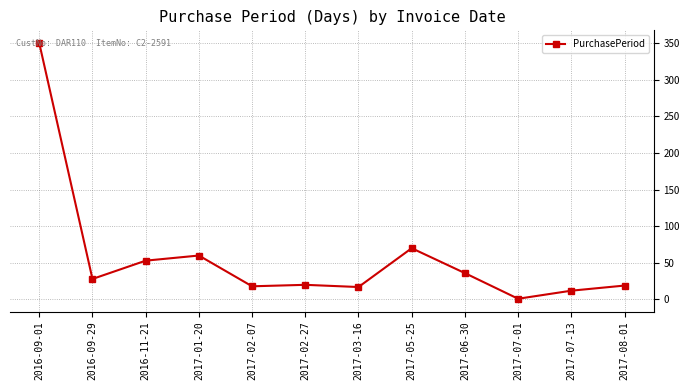

What is the change in value from 2016-11-21 to 2017-07-01?

-52